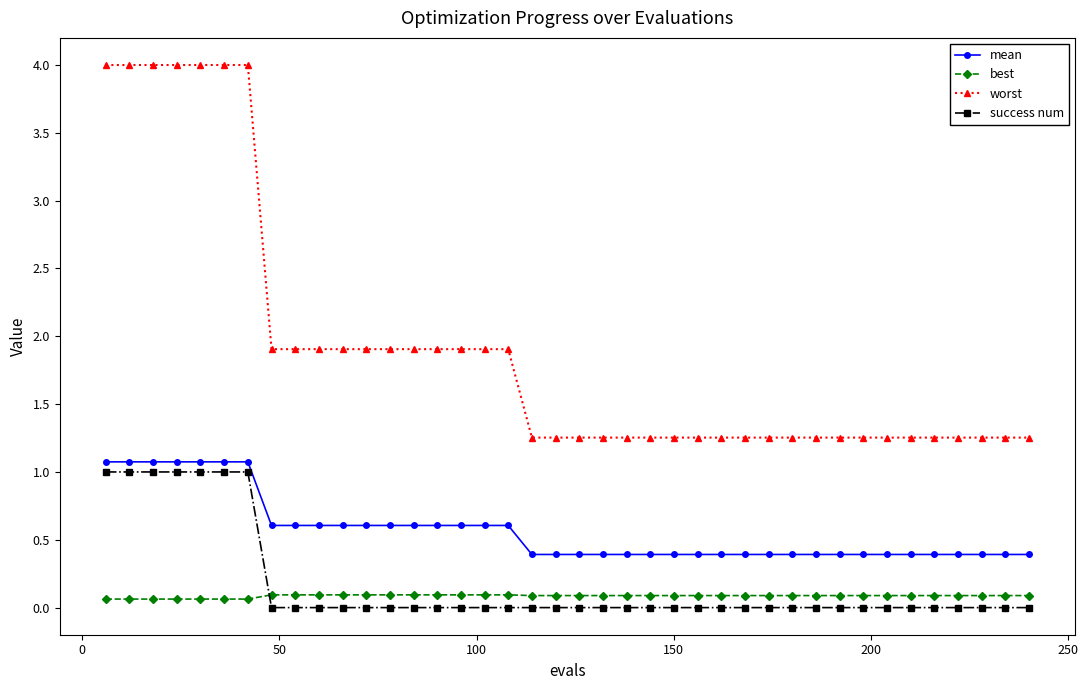

What is the sum of all mean values?

22.8